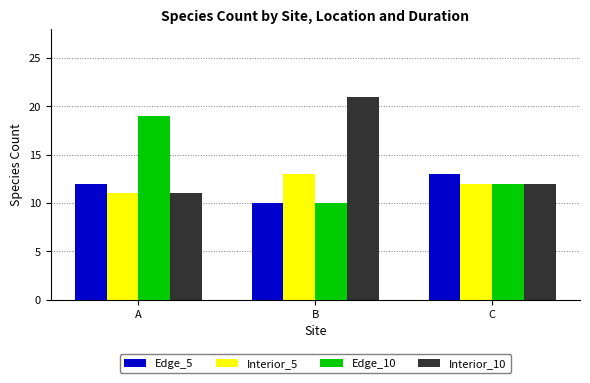

True or false: Edge_5 has a value of 17 at B.

False